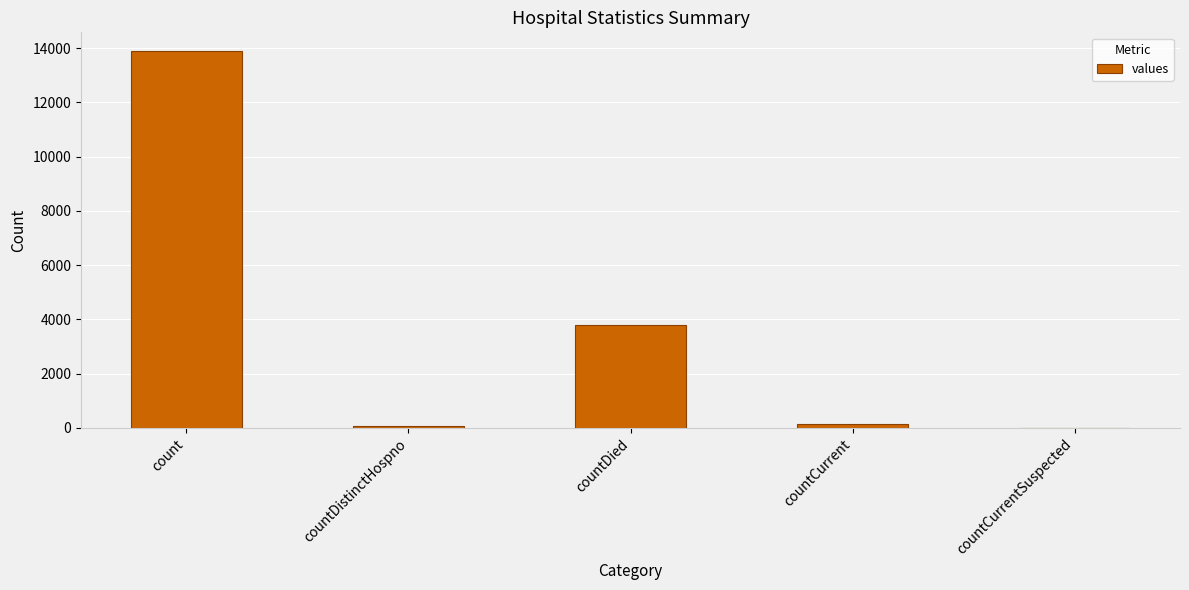

Are the bars horizontal?

No